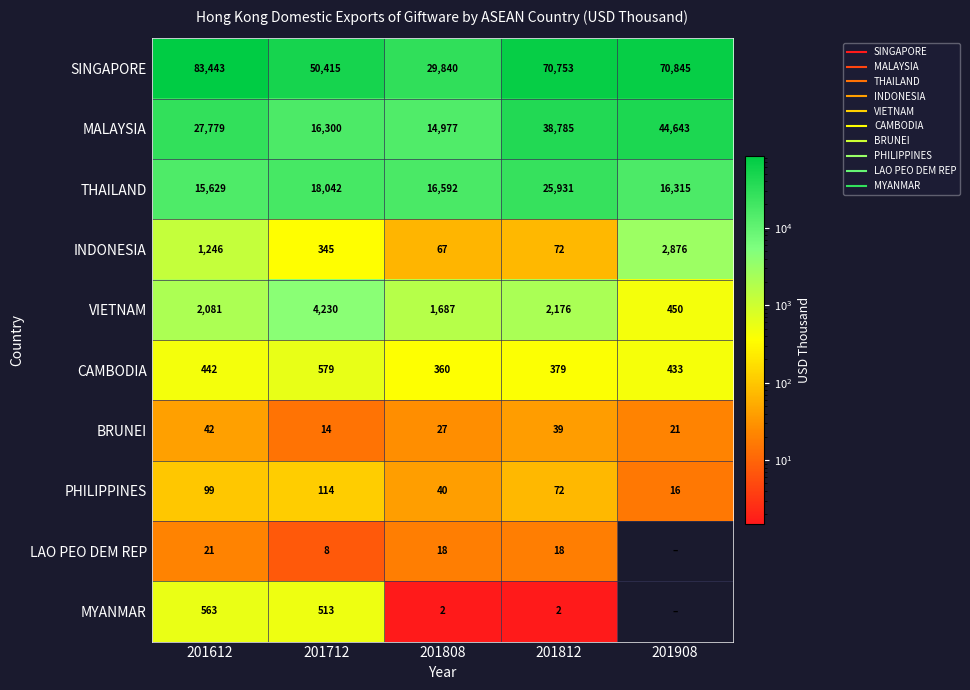

Count the number of data series in this chart.

10